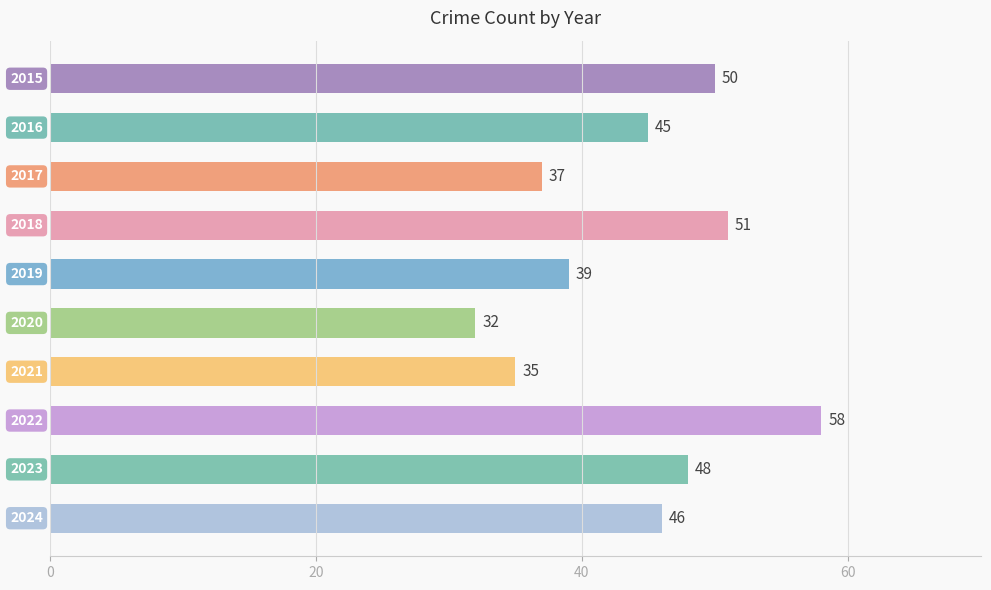

How many categories are shown in the chart?

10